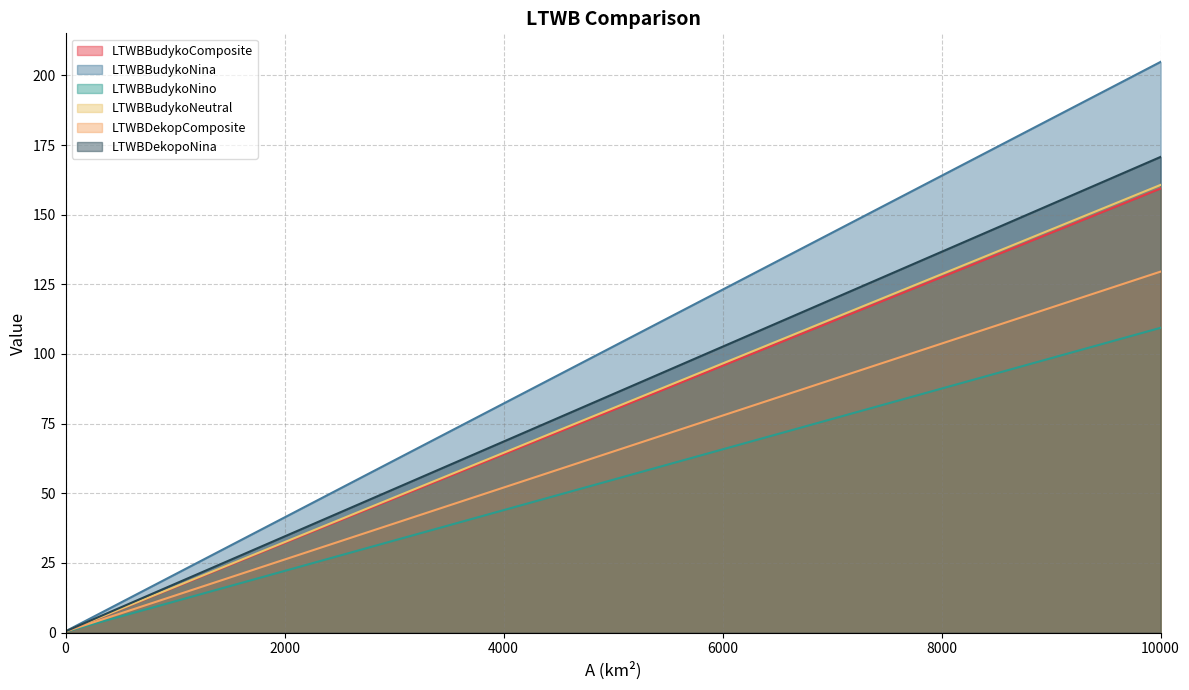

What is the difference between the LTWBBudykoNeutral values at 5000 and 500?

72.1